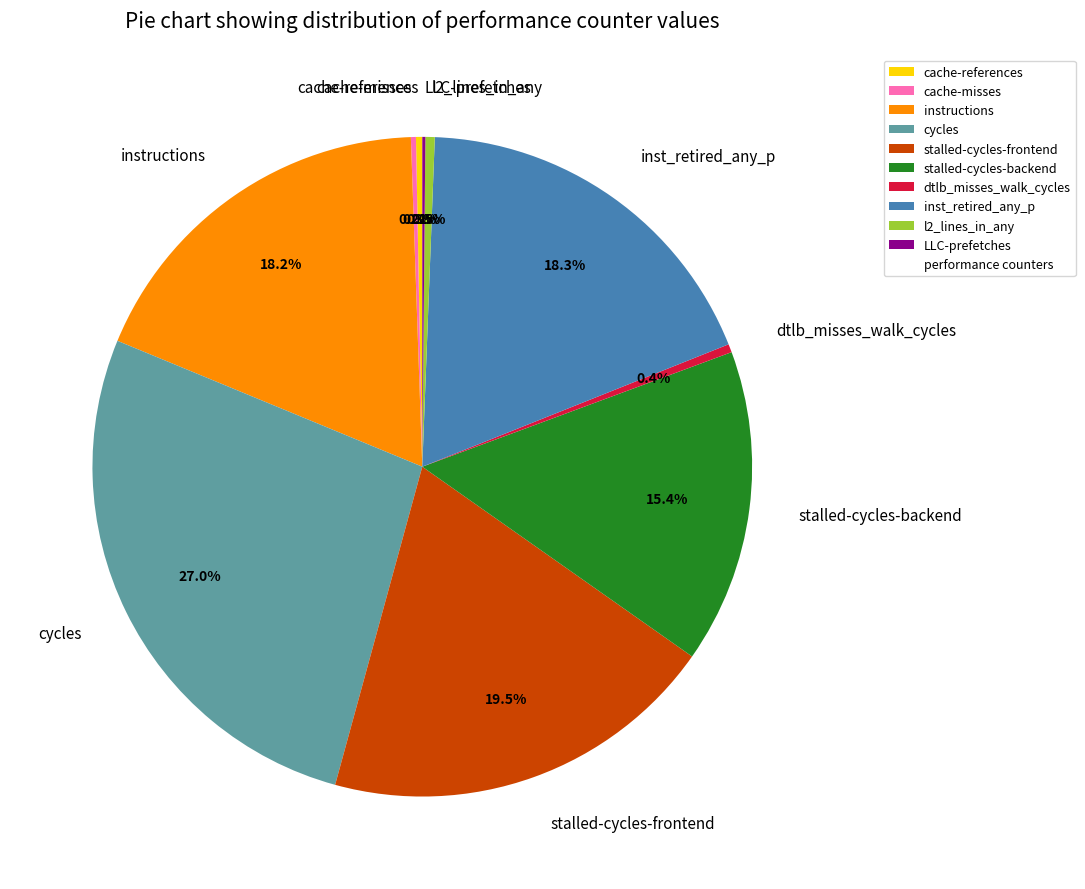

Combined, do stalled-cycles-backend and stalled-cycles-frontend account for over 50%?

No